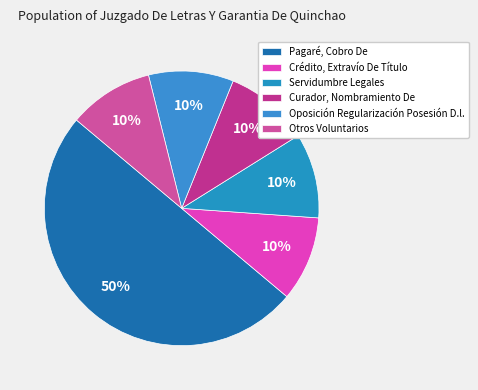

How many slices are in this pie chart?

6